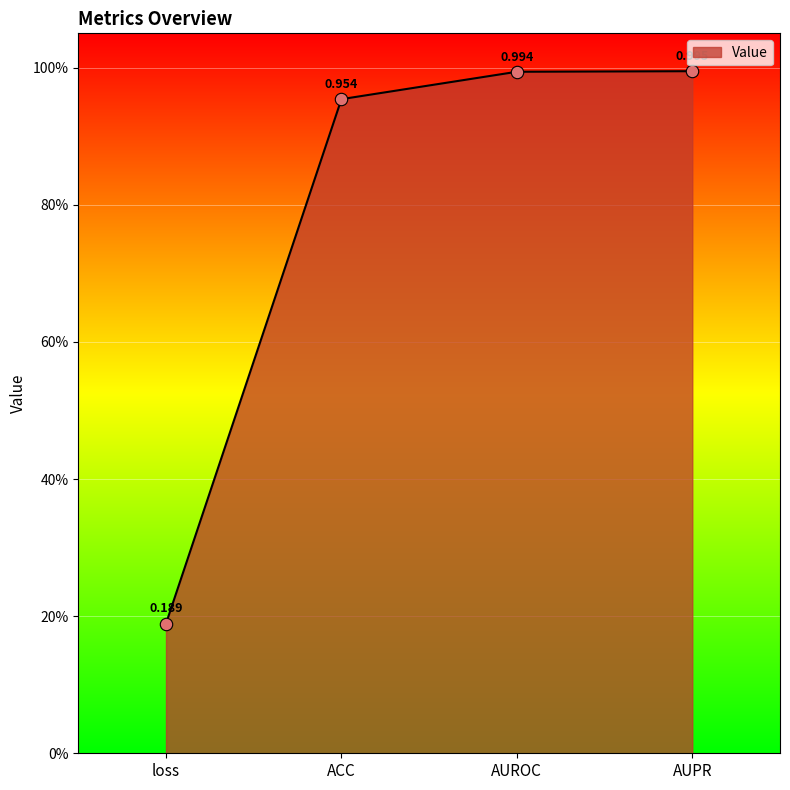

Between AUPR and ACC, which is larger?

AUPR